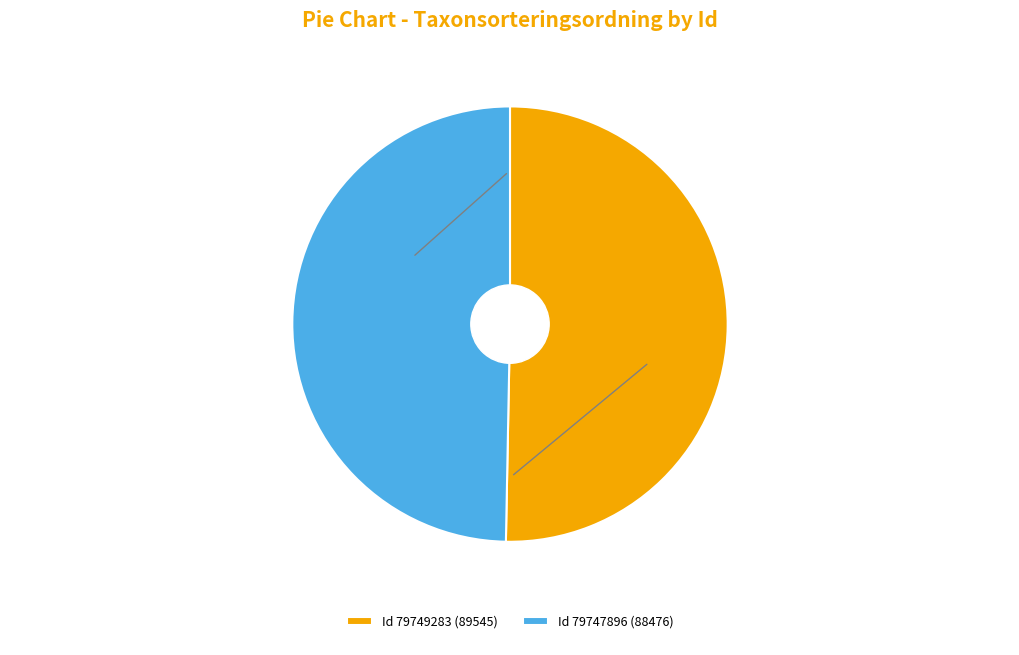

Is the sum of Id 79747896 (88476) and Id 79749283 (89545) greater than half?

Yes